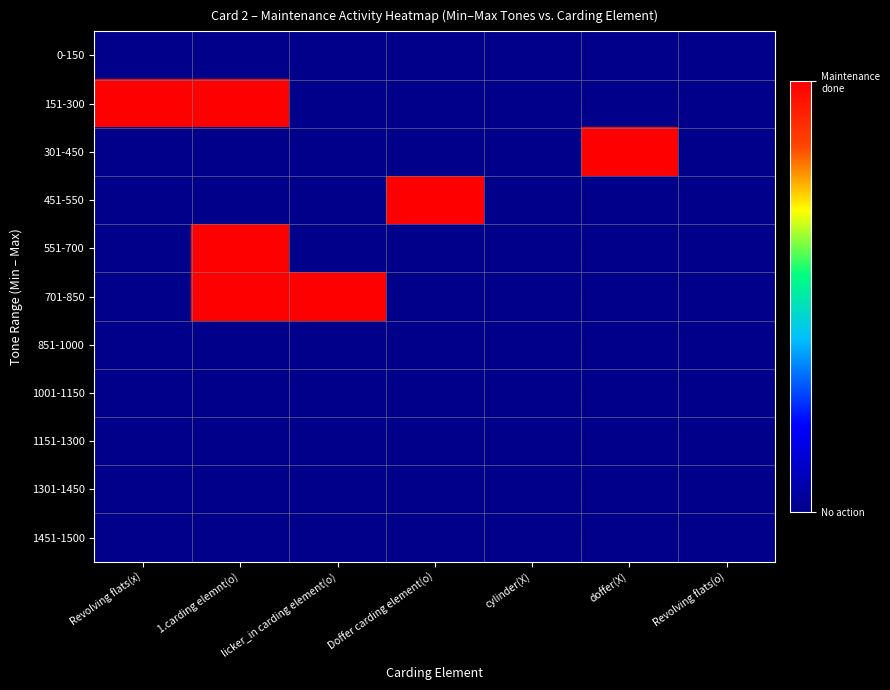

Rank the series by their maximum value, from highest to lowest.

151-300, 301-450, 451-550, 551-700, 701-850, 0-150, 851-1000, 1001-1150, 1151-1300, 1301-1450, 1451-1500